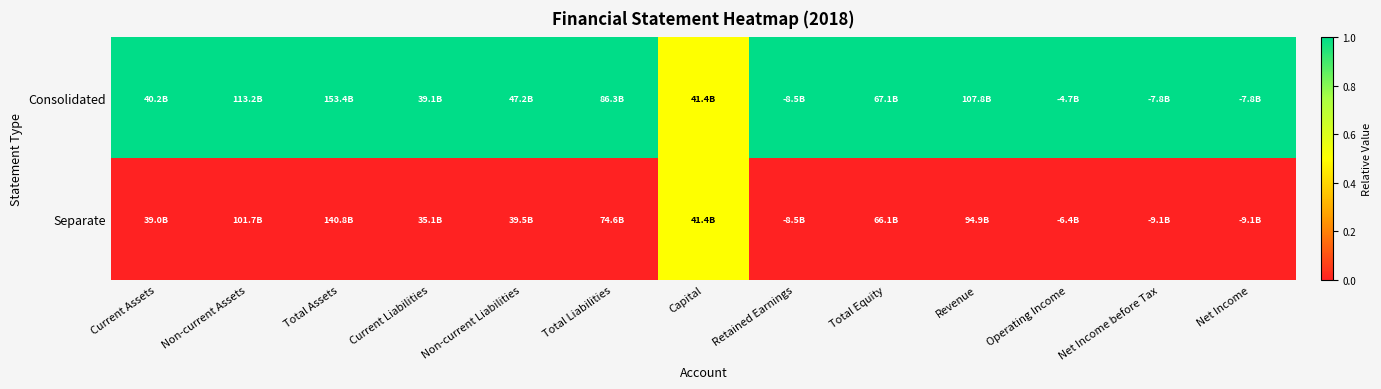

Between Non-current Liabilities and Net Income before Tax, which series saw the biggest shift?

Consolidated